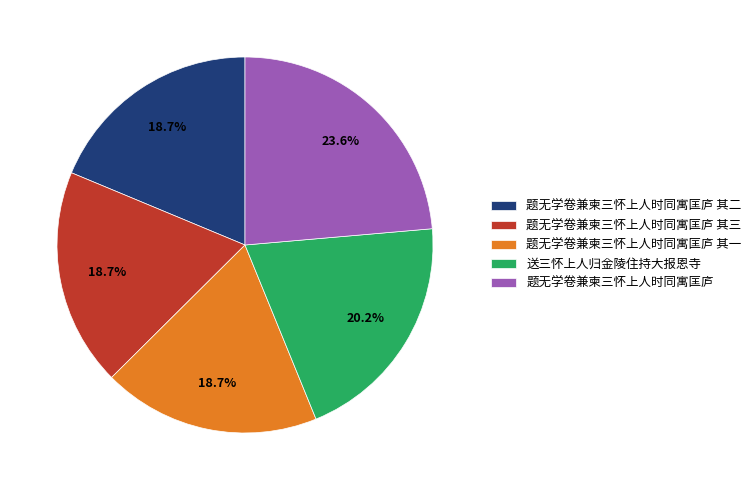

To the nearest percent, what is the average slice percentage?

20%